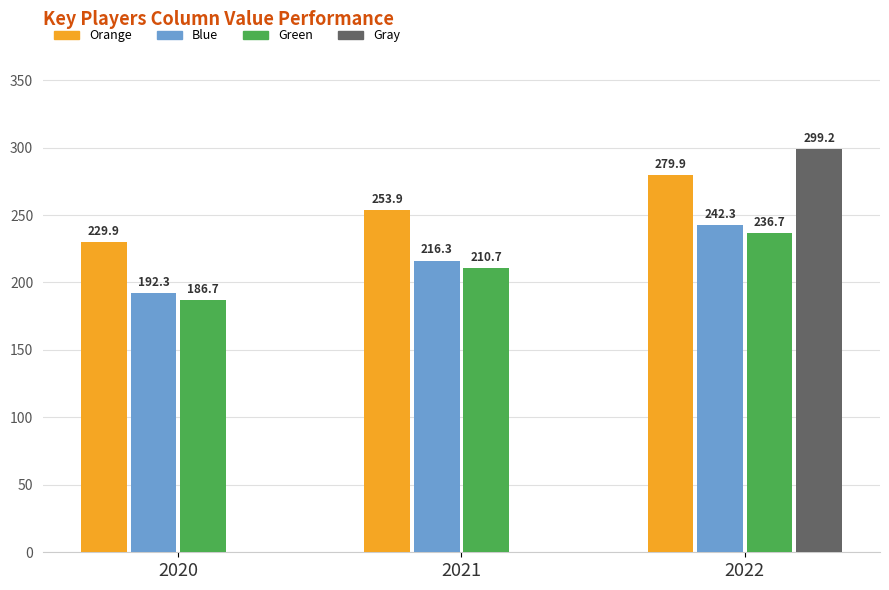

Are the bars grouped side by side (vs. stacked)?

Yes